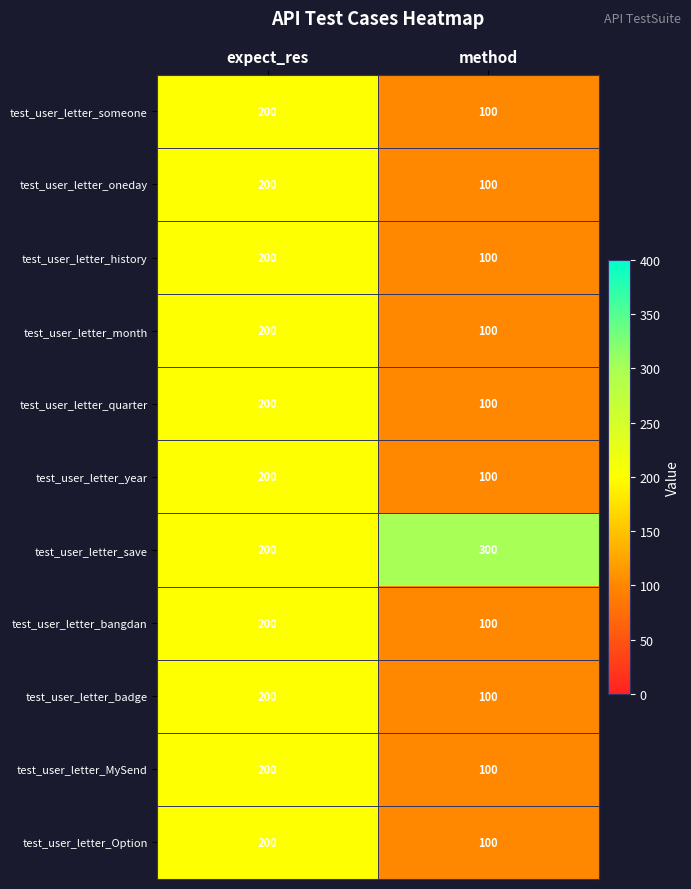

At which category is the sum across all series the highest?

expect_res